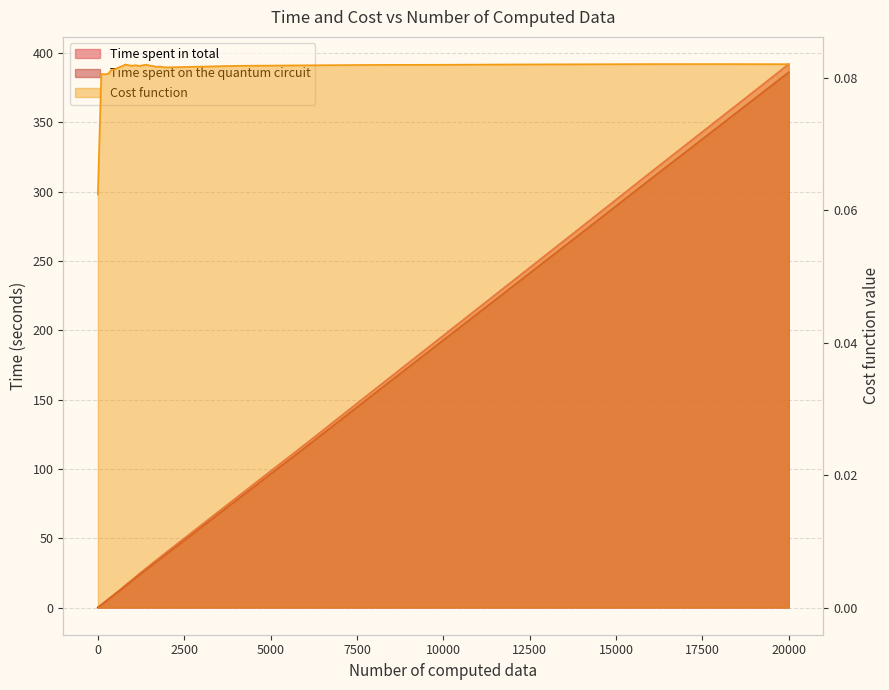

Which series has the widest spread of values?

Time spent in total